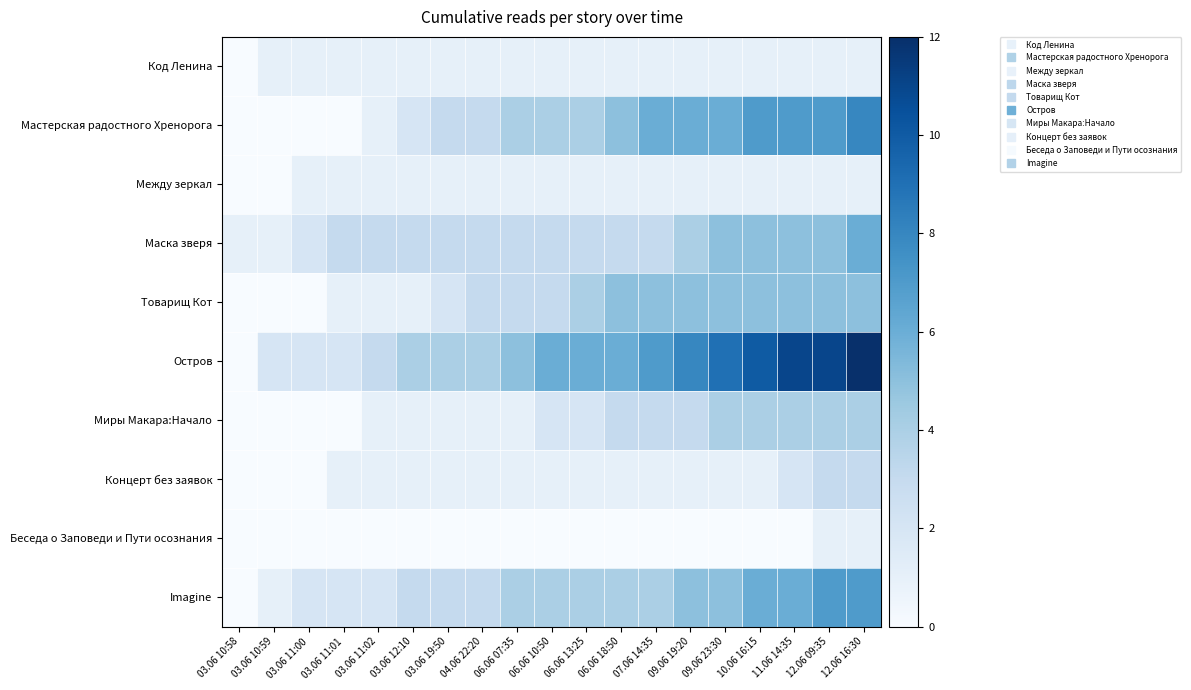

How many distinct data groups are displayed?

10